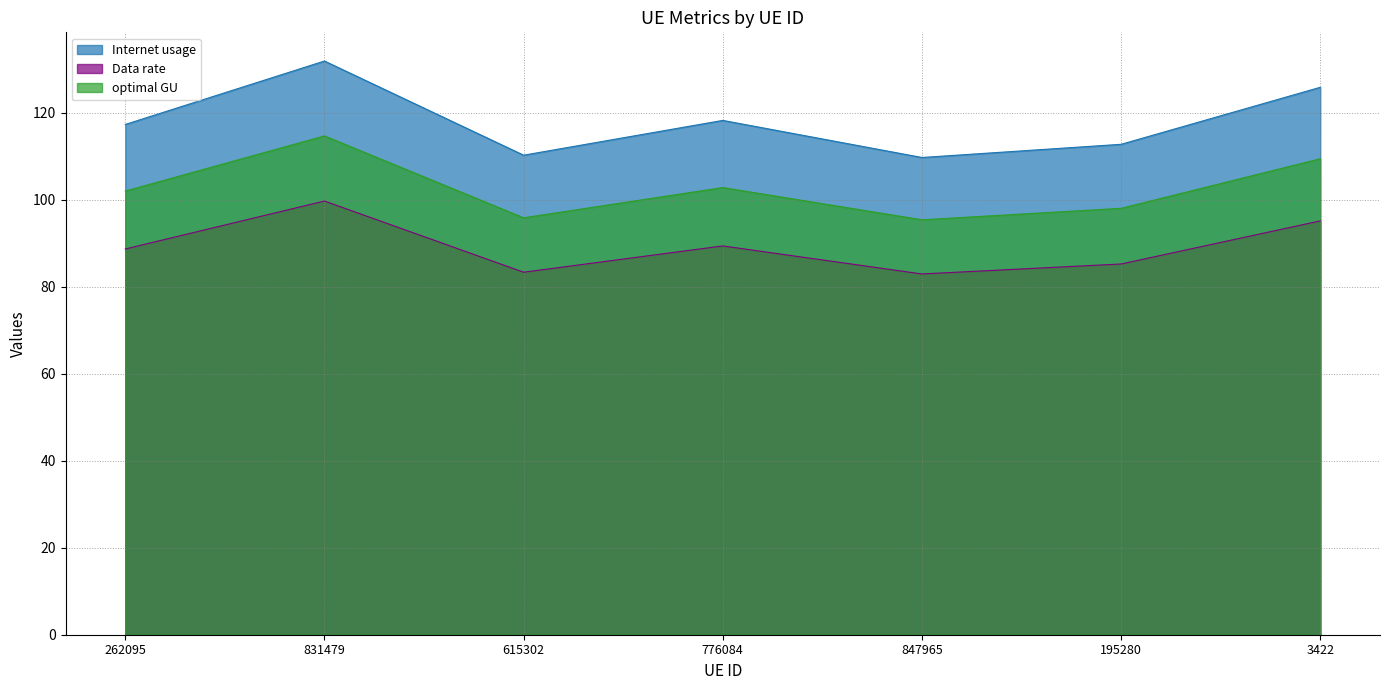

True or false: optimal GU and Internet usage intersect in this chart.

False